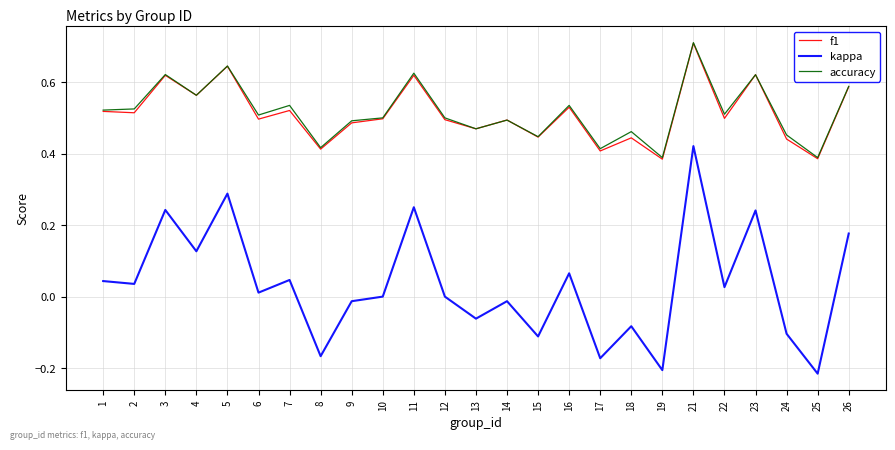

The value of kappa at 15 is -0.1. True or false?

True